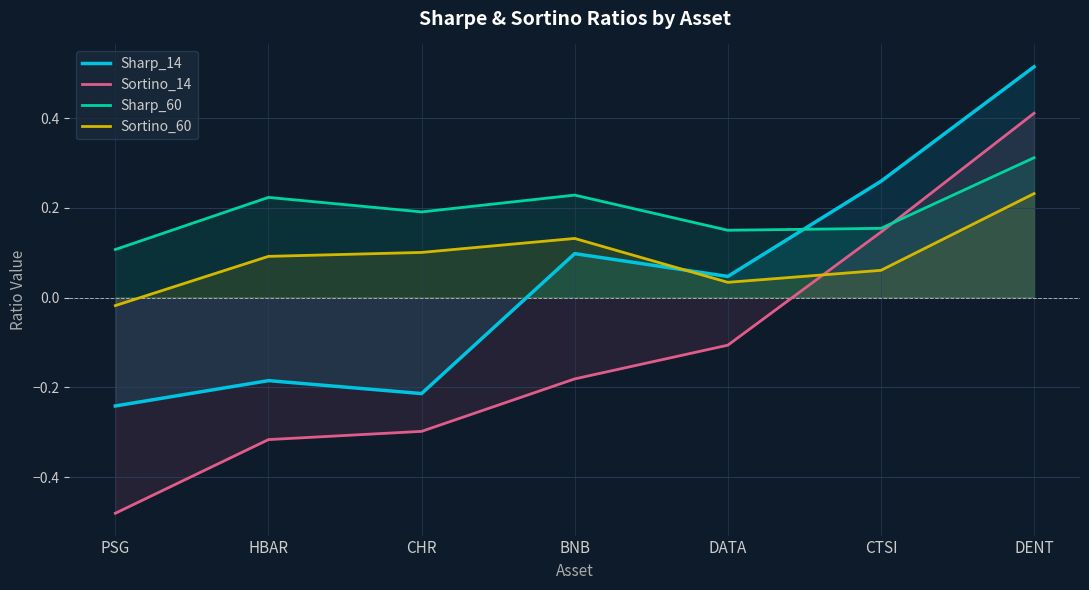

Reading left to right, list all the values displayed in this chart.

Sharp_14: -0.2	-0.2	-0.2	0.1	0.0	0.3	0.5
Sortino_14: -0.5	-0.3	-0.3	-0.2	-0.1	0.1	0.4
Sharp_60: 0.1	0.2	0.2	0.2	0.1	0.2	0.3
Sortino_60: -0.0	0.1	0.1	0.1	0.0	0.1	0.2